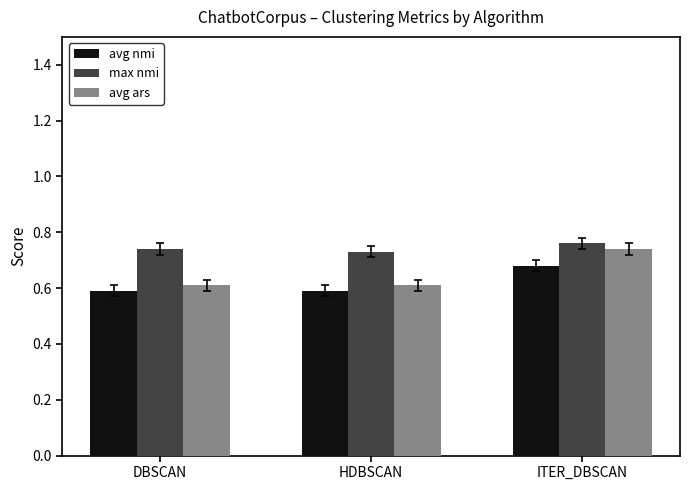

What is the sum of the avg ars values at DBSCAN and ITER_DBSCAN?

1.4